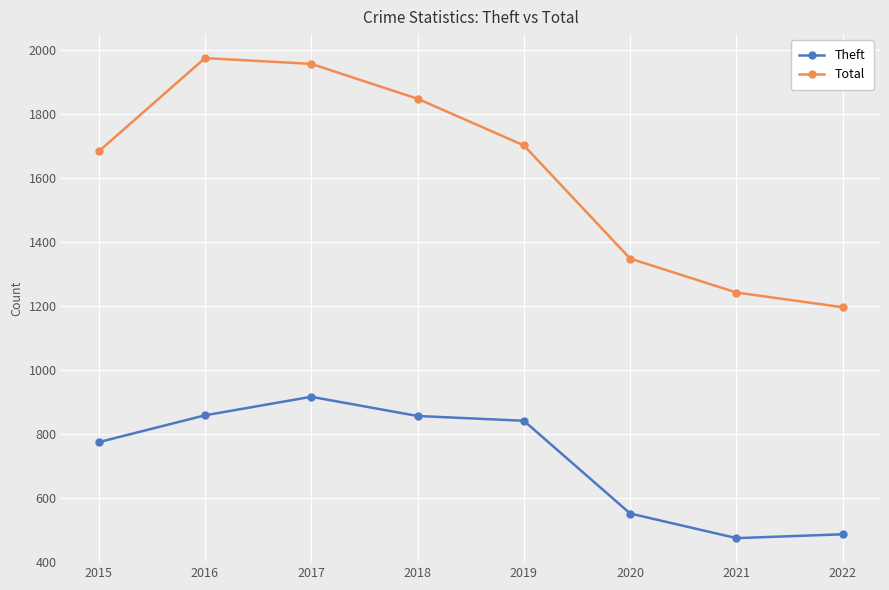

True or false: Theft has a value of 207 at 2022.

False